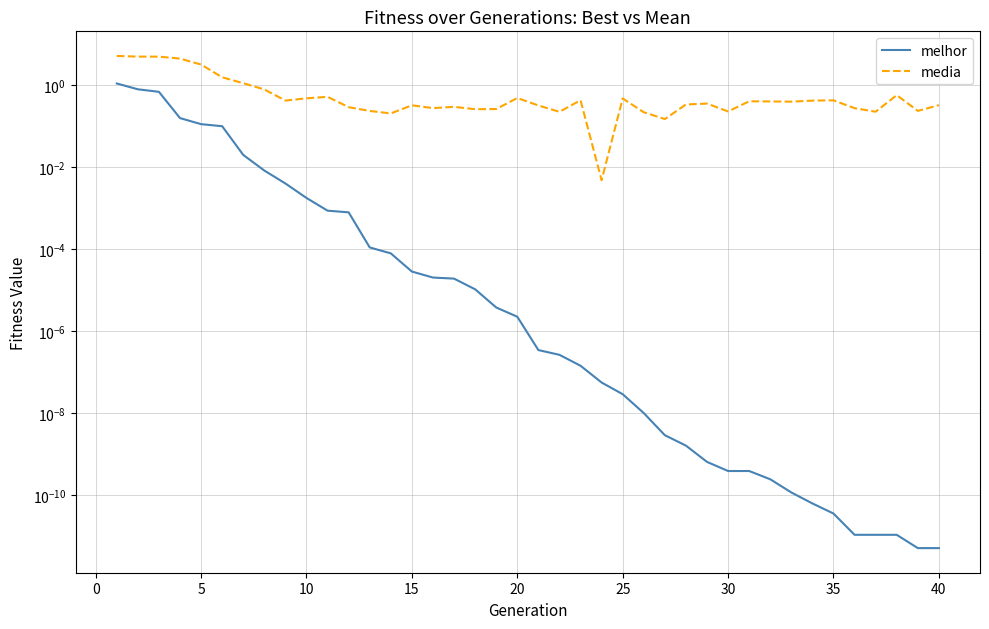

True or false: melhor and media intersect in this chart.

False